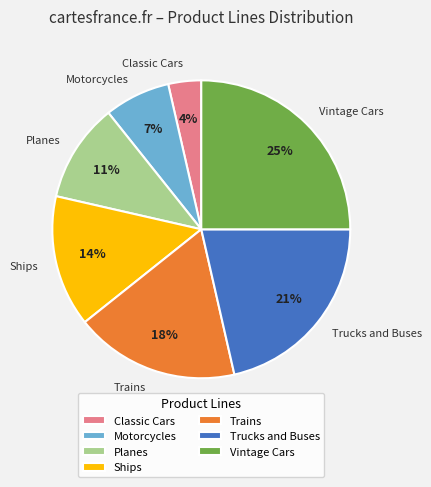

Is there a majority slice in this chart?

No